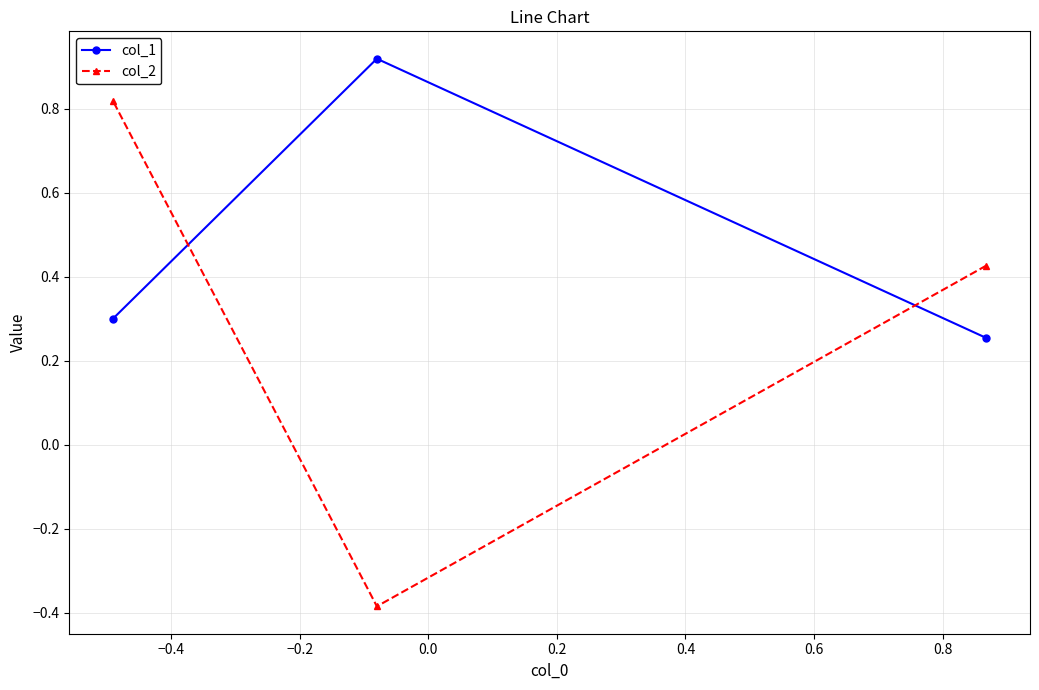

Which series has the largest range (max minus min)?

col_2